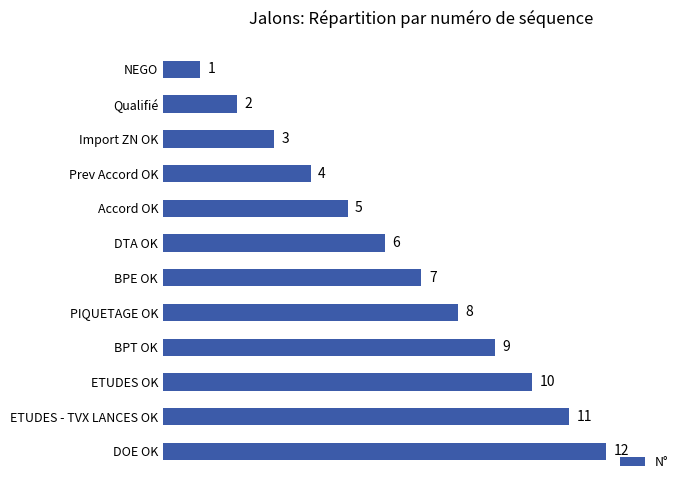

Does the chart contain any negative values?

No